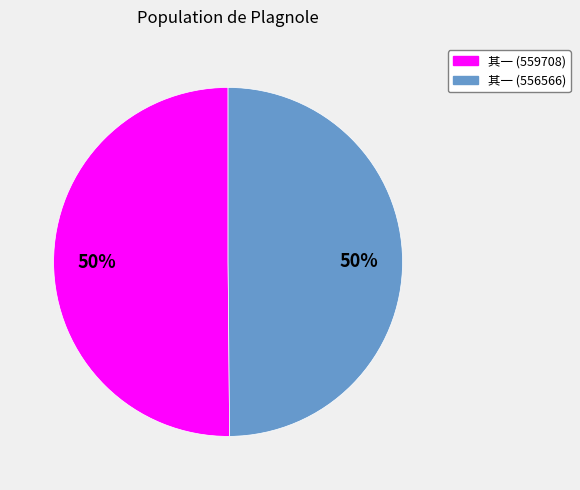

To the nearest percent, what is the average slice percentage?

50%